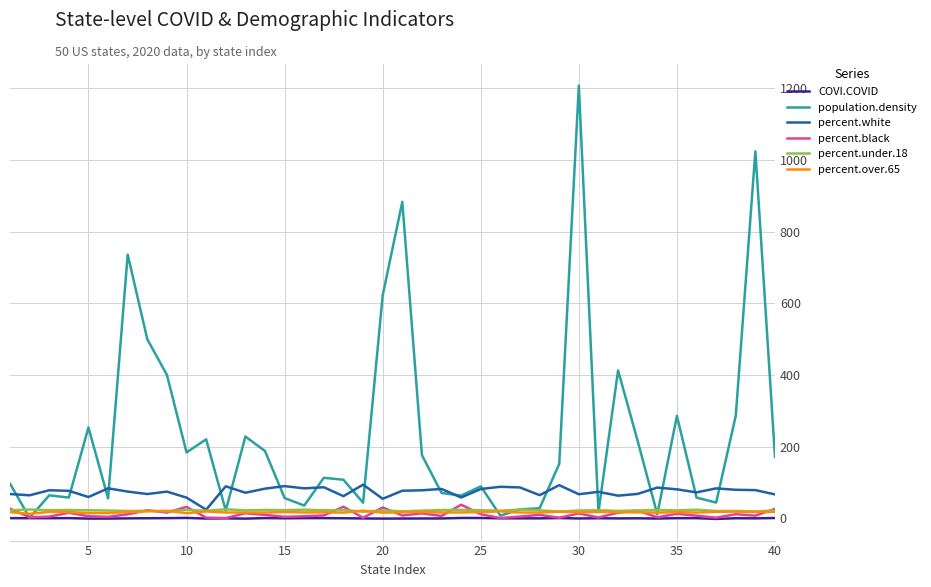

True or false: percent.under.18 and COVI.COVID cross at least once.

False